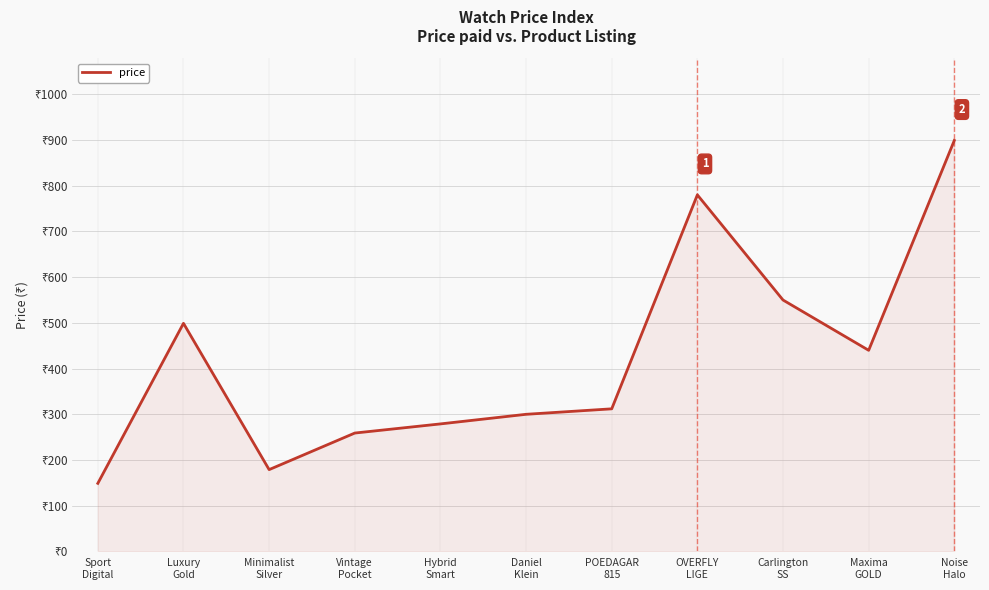

Does the chart have visible grid lines?

Yes